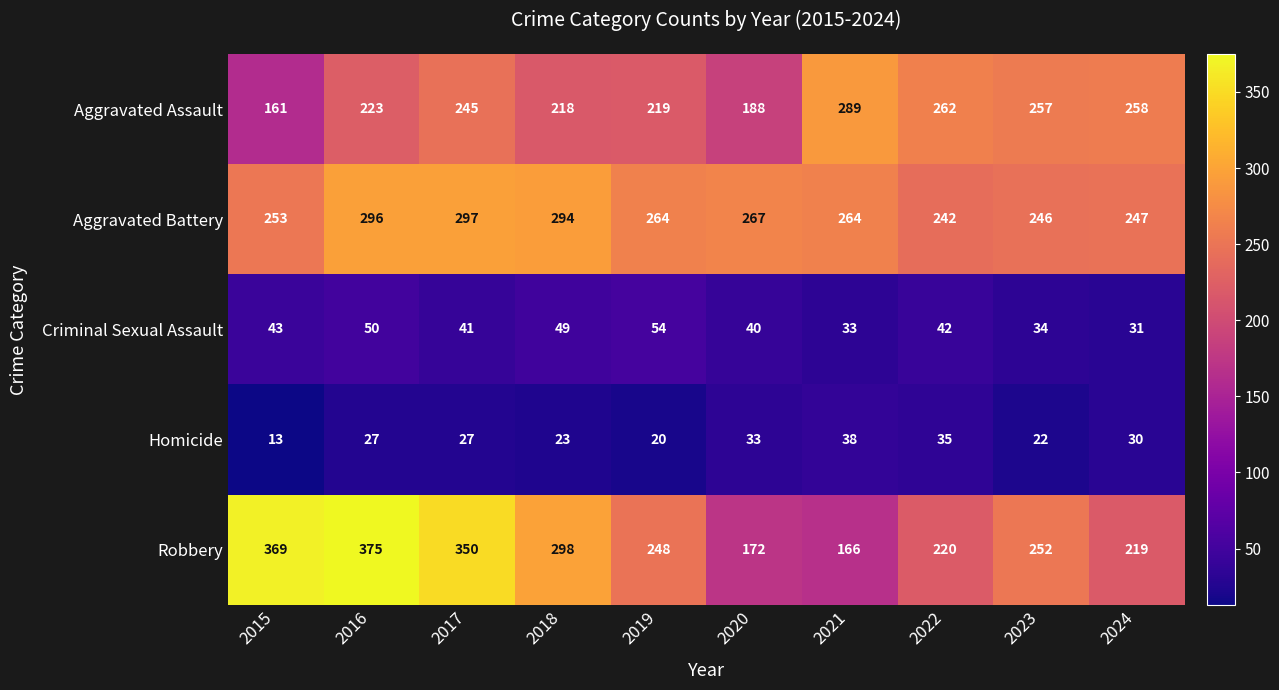

What is the difference between the maximum and minimum values in the Criminal Sexual Assault series?

23